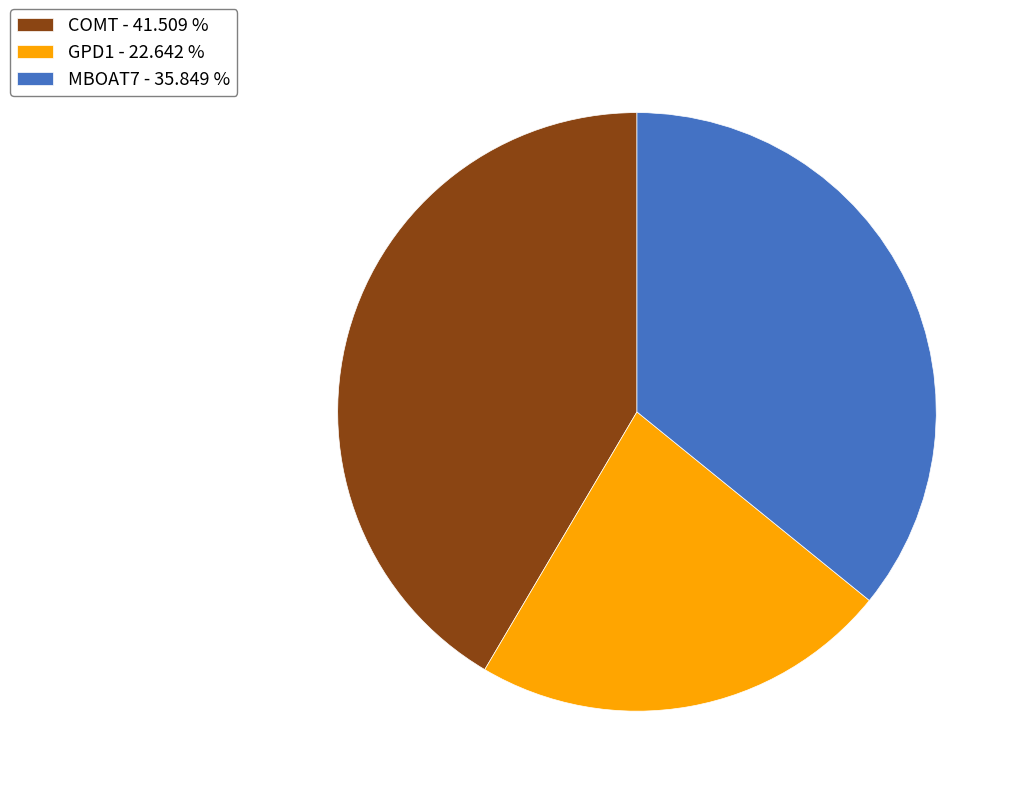

Which has a higher value, COMT or GPD1?

COMT